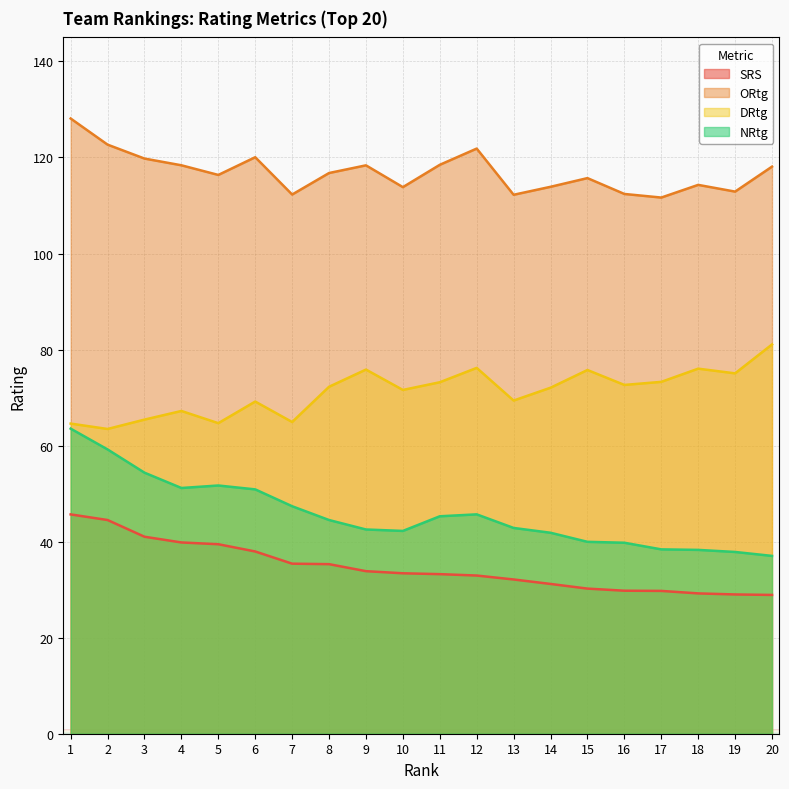

Does the chart display data point markers on the line(s)?

No